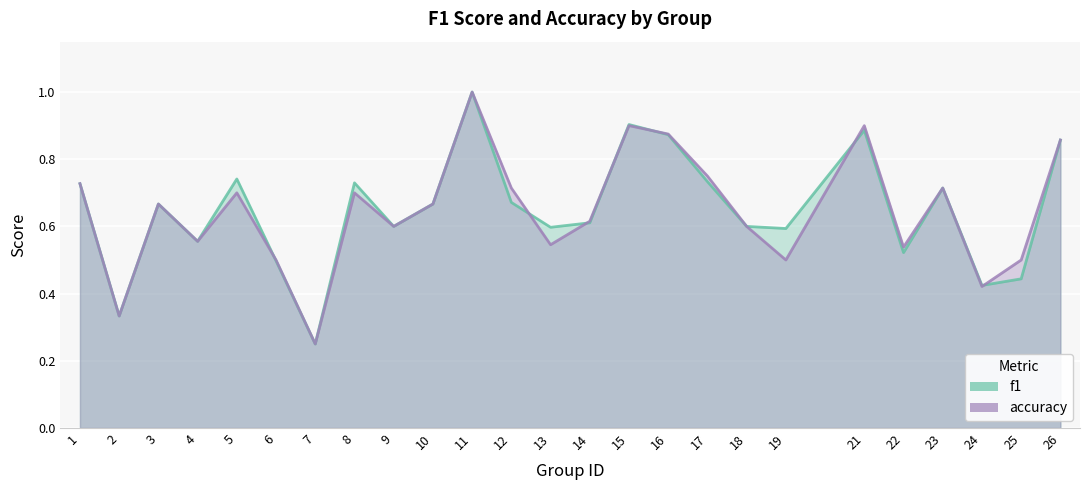

How many times do accuracy and f1 cross each other?

7